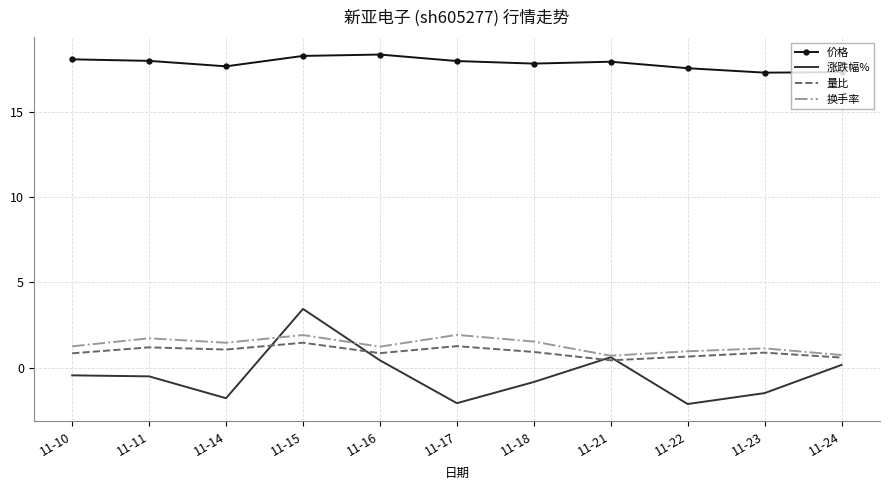

What is the sum of all 涨跌幅% values?

-4.5